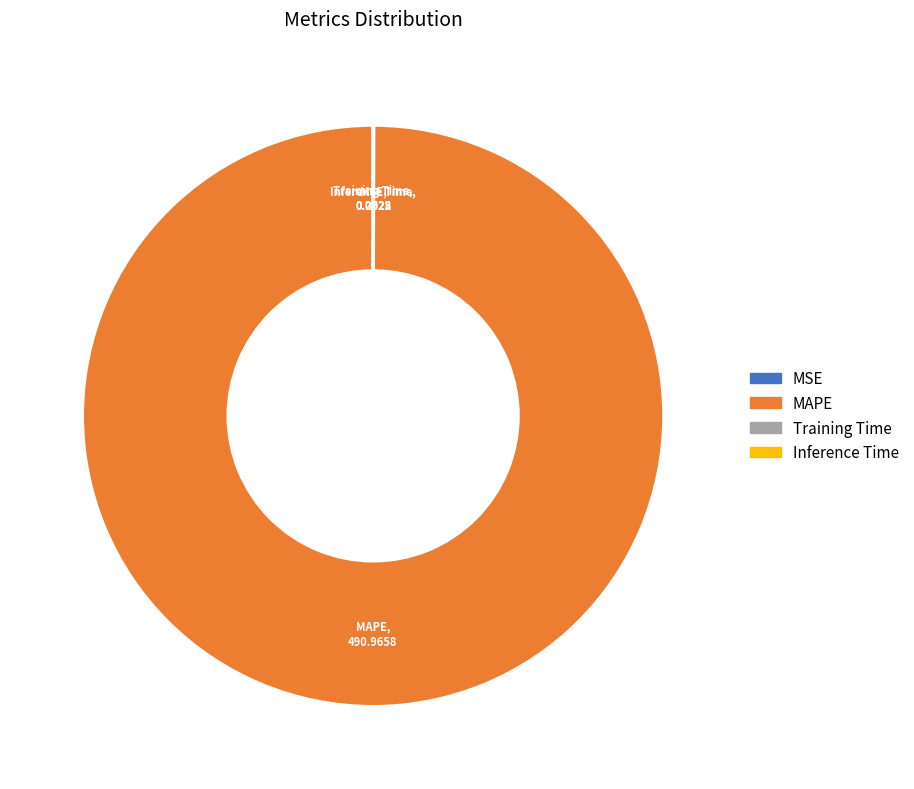

True or false: MAPE accounts for 100% of the total.

True